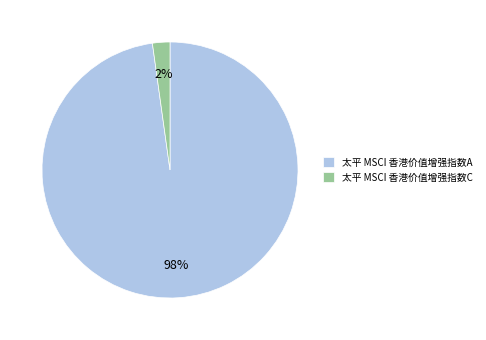

What is the smallest slice in the pie chart?

太平 MSCI 香港价值增强指数C